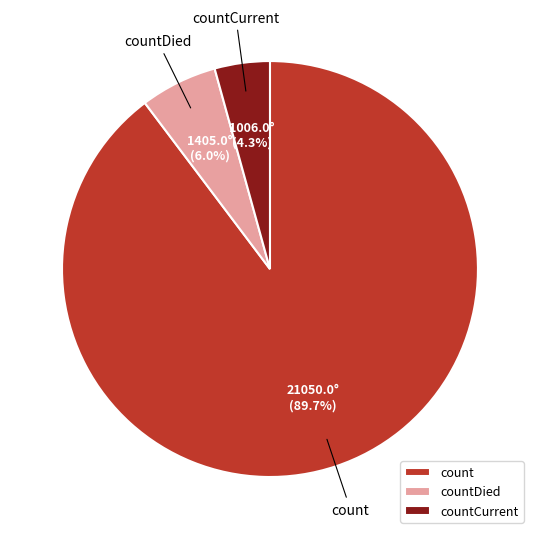

Which category has the biggest portion of the pie?

count